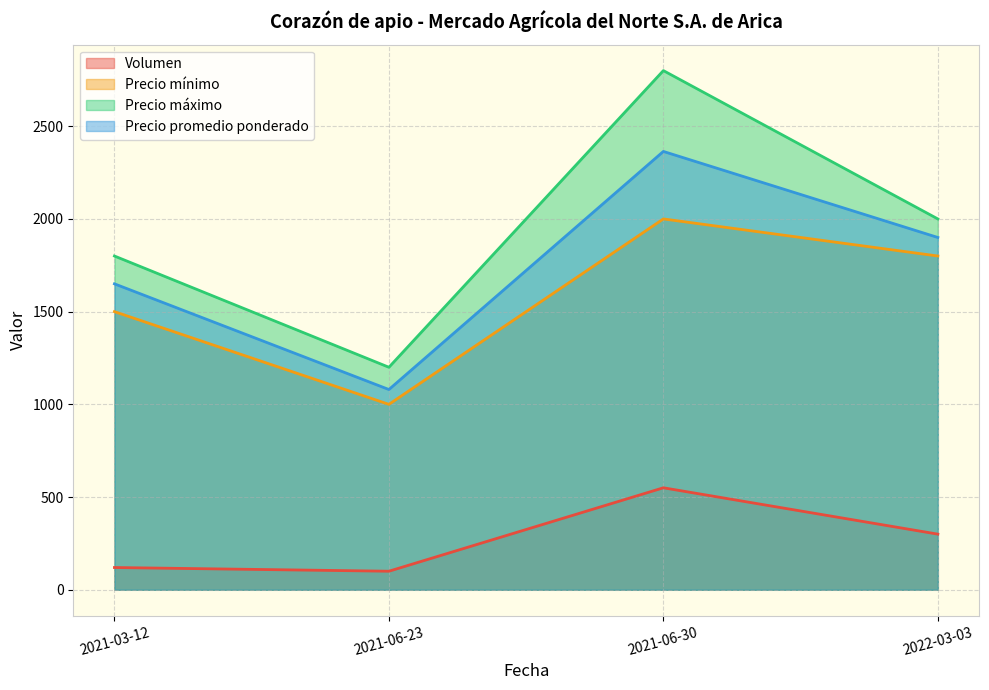

How many lines are shown in the chart?

4